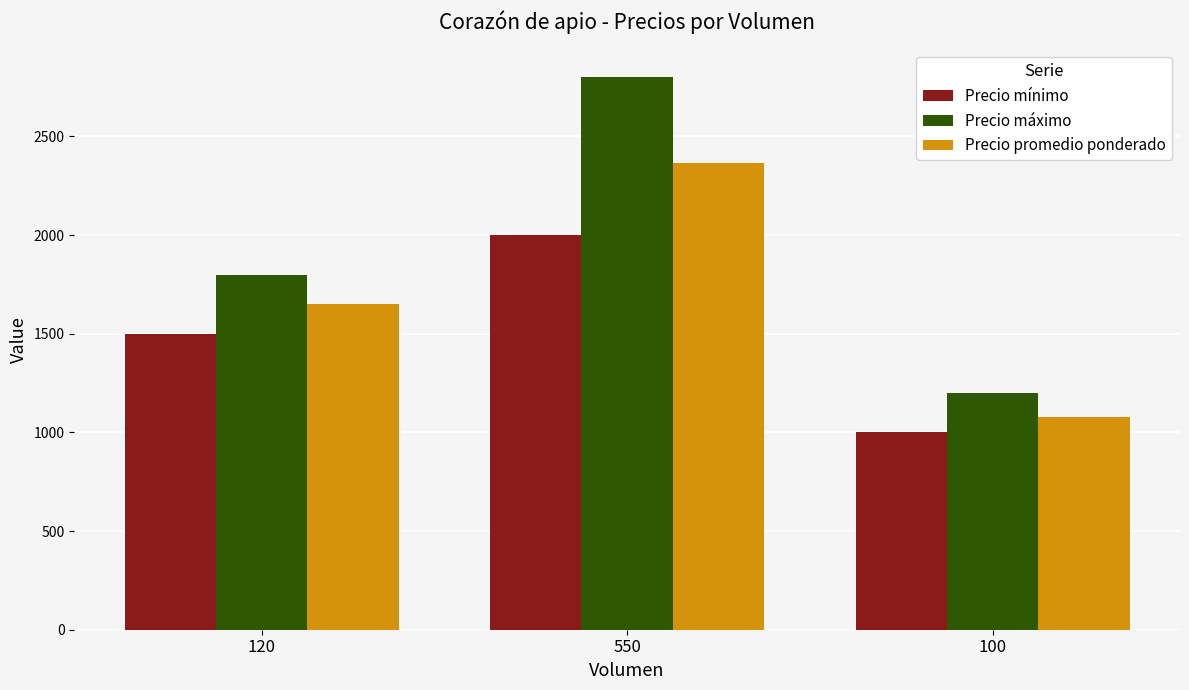

What is the difference between the maximum and second lowest values in the Precio máximo series?

1000